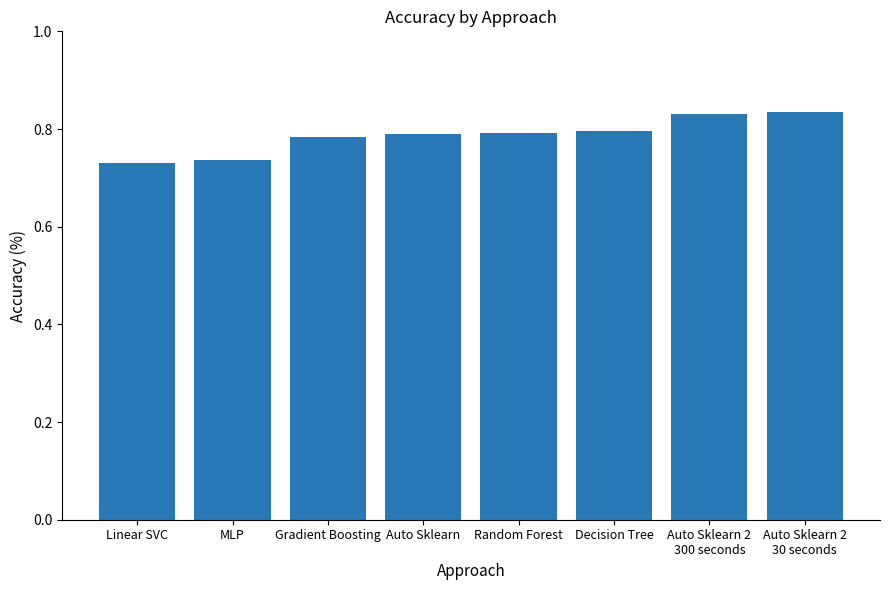

Count the values in the range 0 to 1.

8